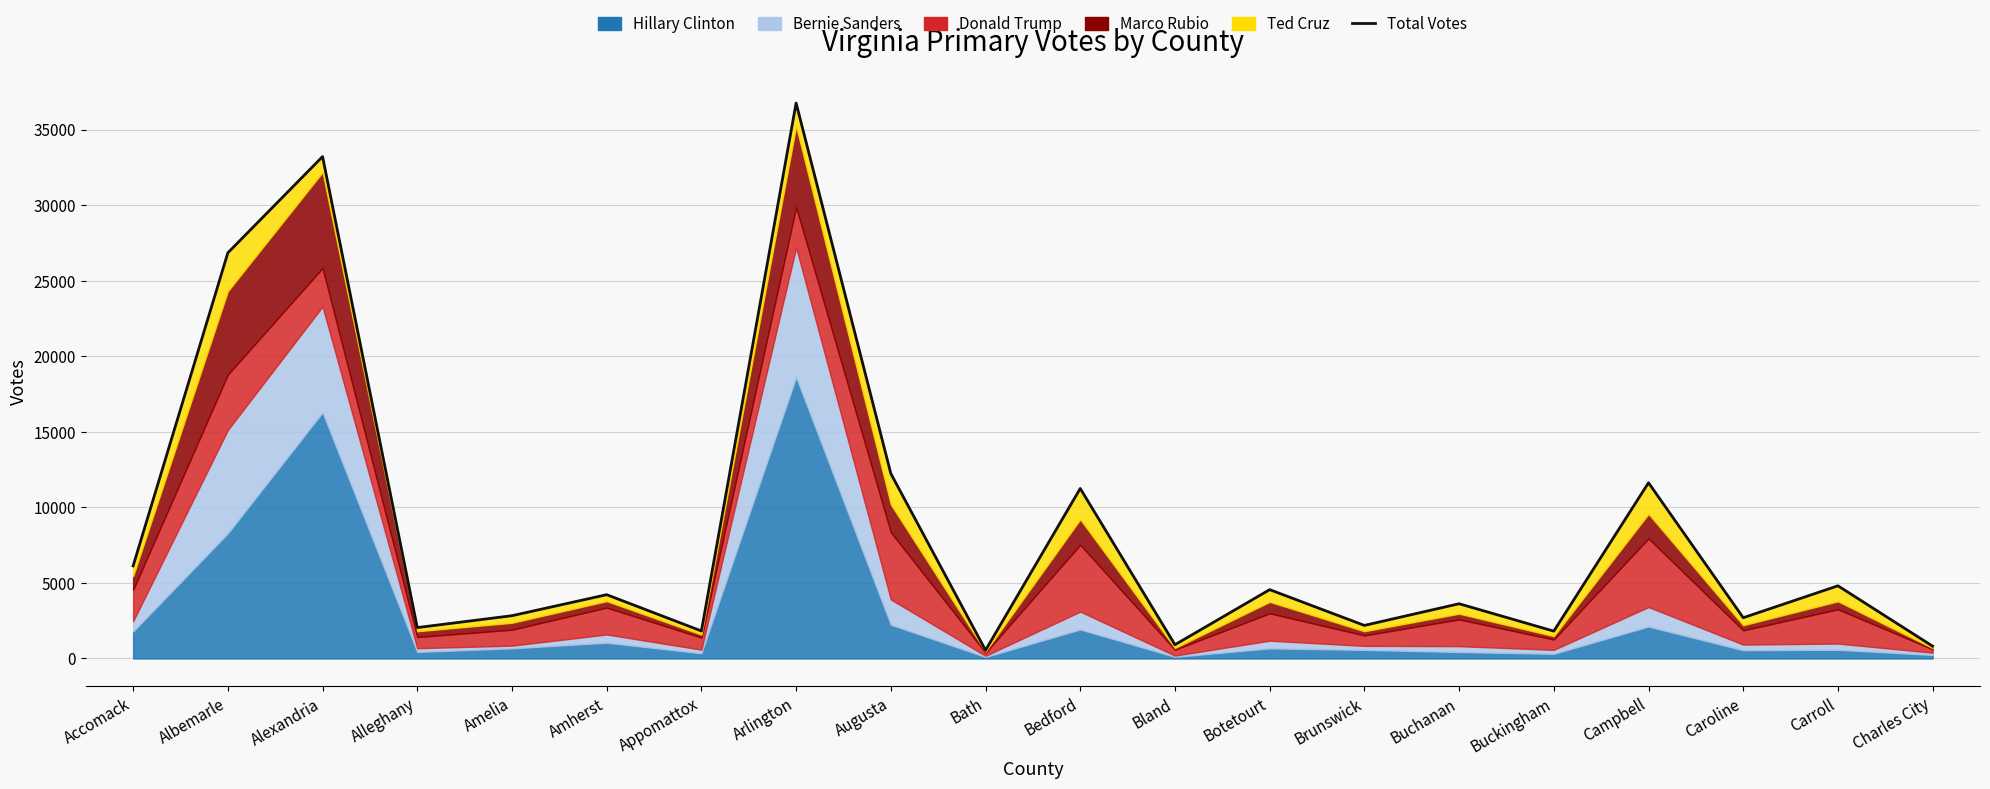

At which category does the chart reach its minimum across all series?

Bath